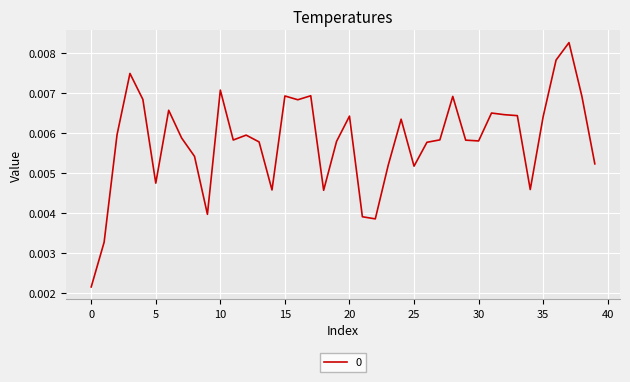

Does the chart have visible grid lines?

Yes